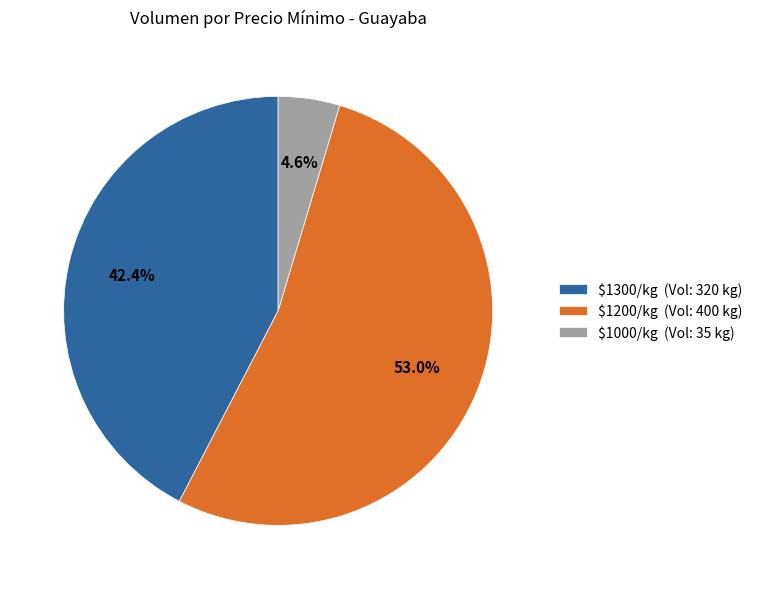

To the nearest percent, what is the average slice percentage?

33%